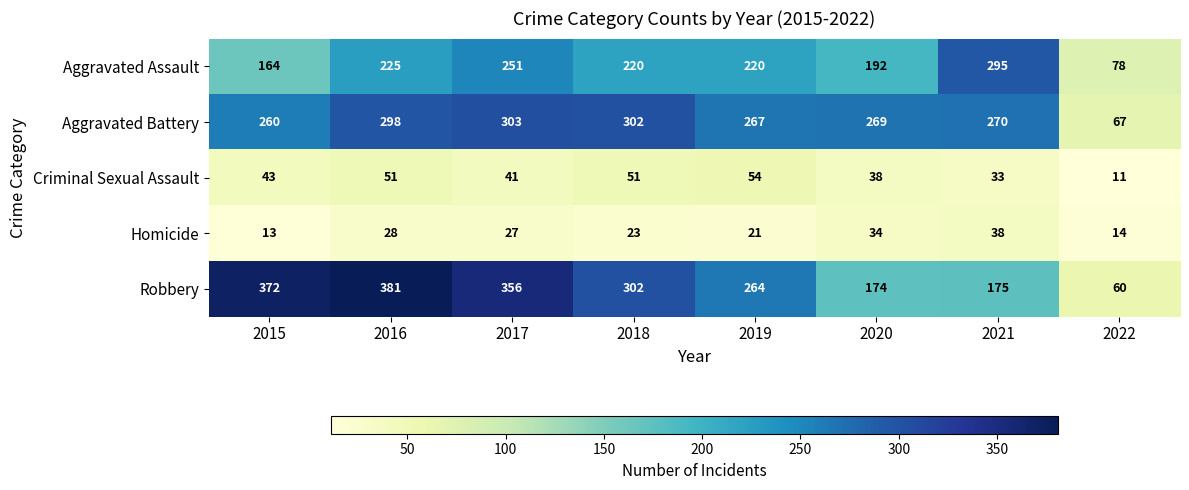

Is it true that Aggravated Battery equals 298 at 2016?

True